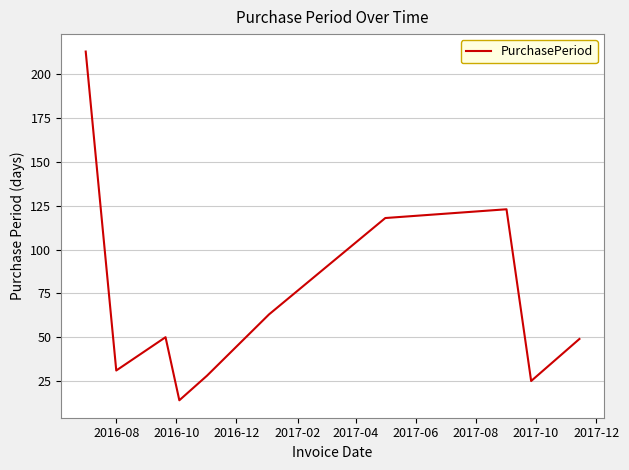

What is the smallest value displayed?

14